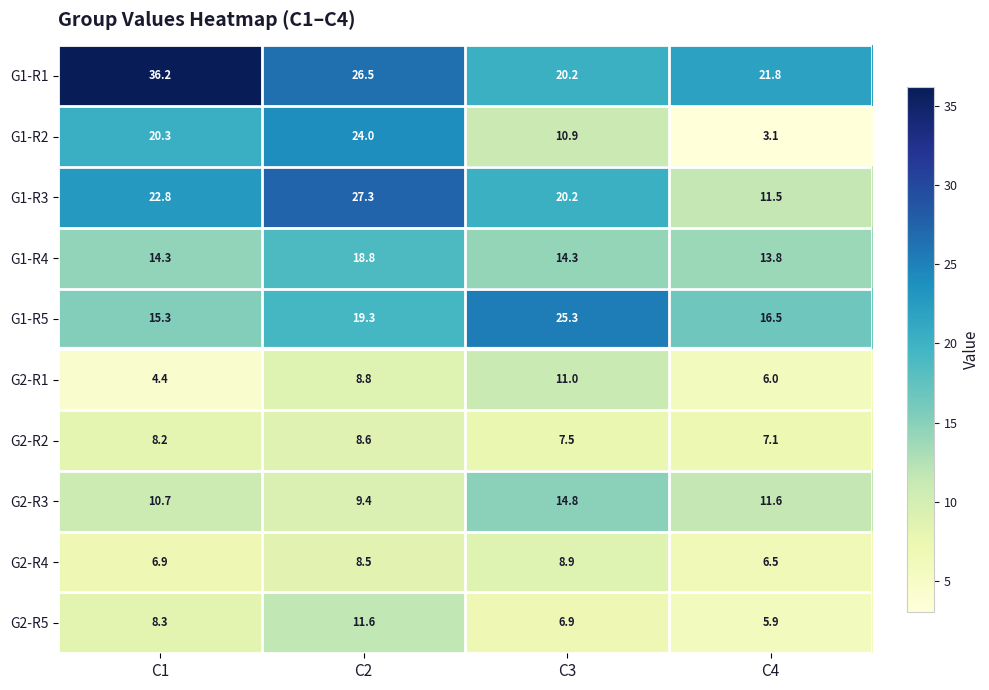

How many values in the G1-R1 series exceed 26?

2